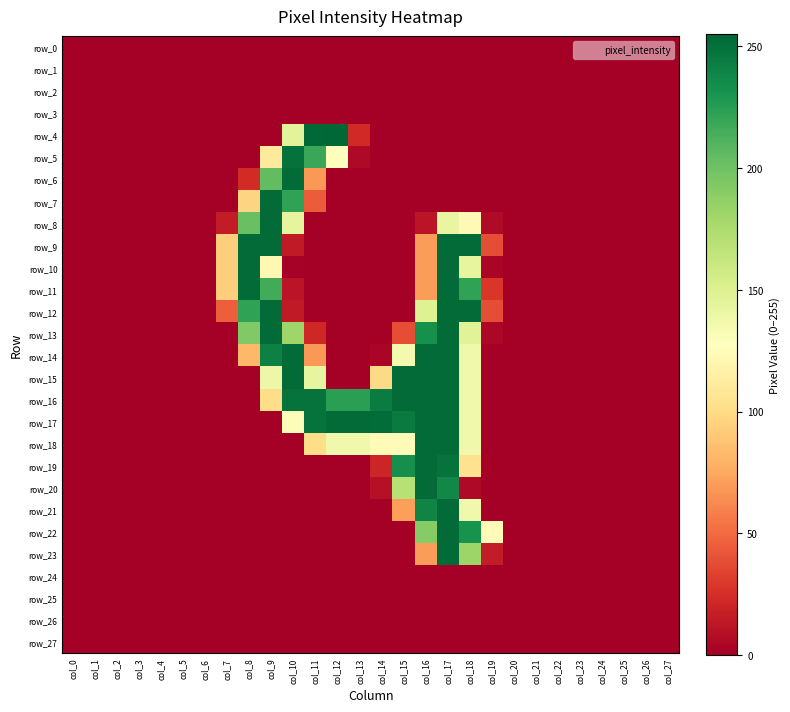

List the labels in order of row_13 value, largest first.

col_9, col_17, col_16, col_8, col_10, col_18, col_15, col_11, col_19, col_0, col_1, col_2, col_3, col_4, col_5, col_6, col_7, col_12, col_13, col_14, col_20, col_21, col_22, col_23, col_24, col_25, col_26, col_27